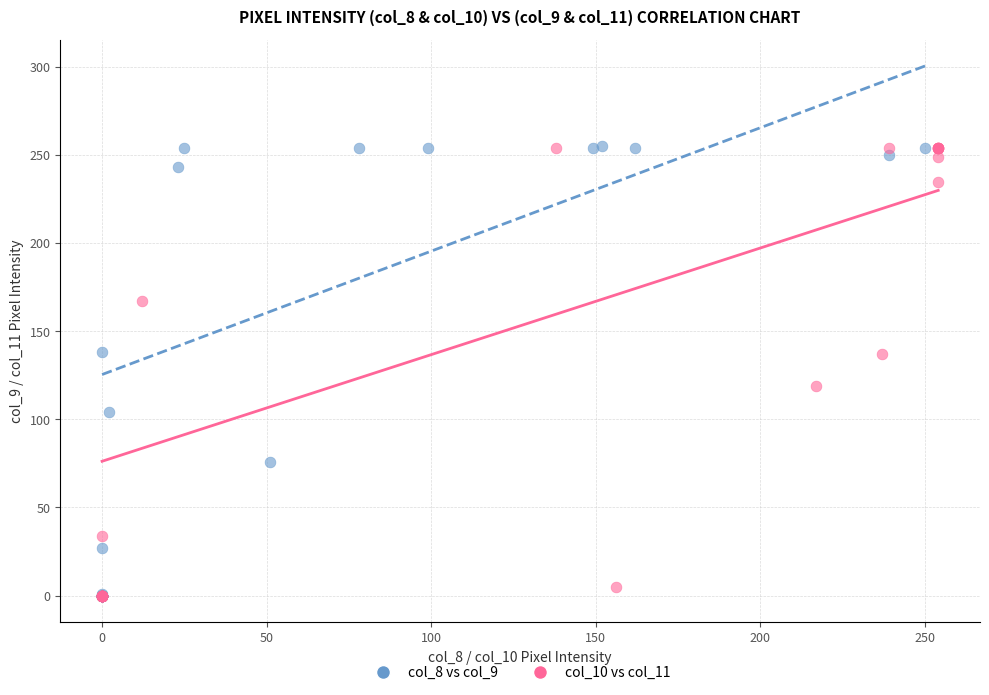

Which series has the largest Y range (max minus min)?

col_8 vs col_9